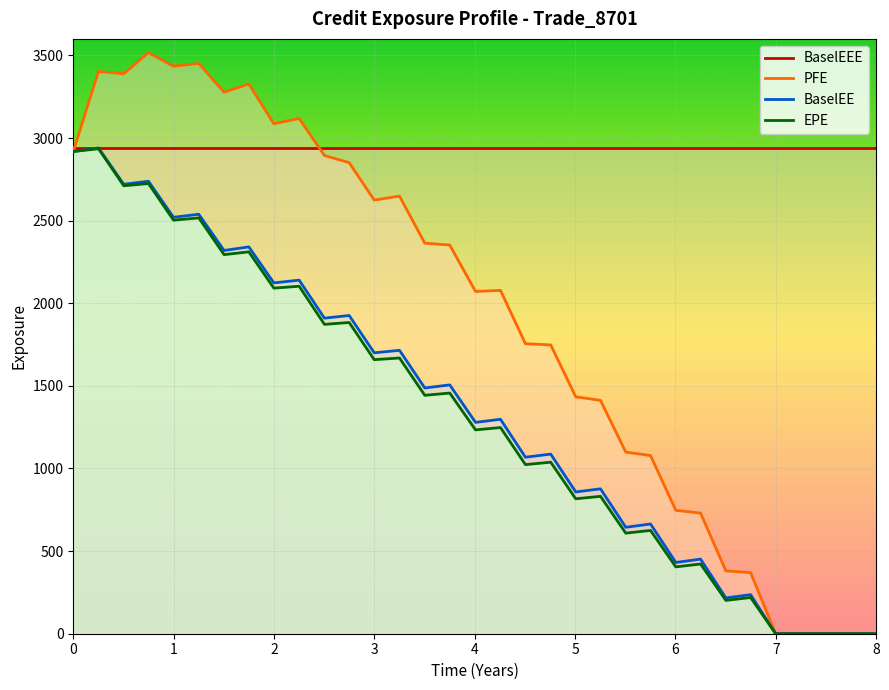

Which series has the largest range (max minus min)?

PFE